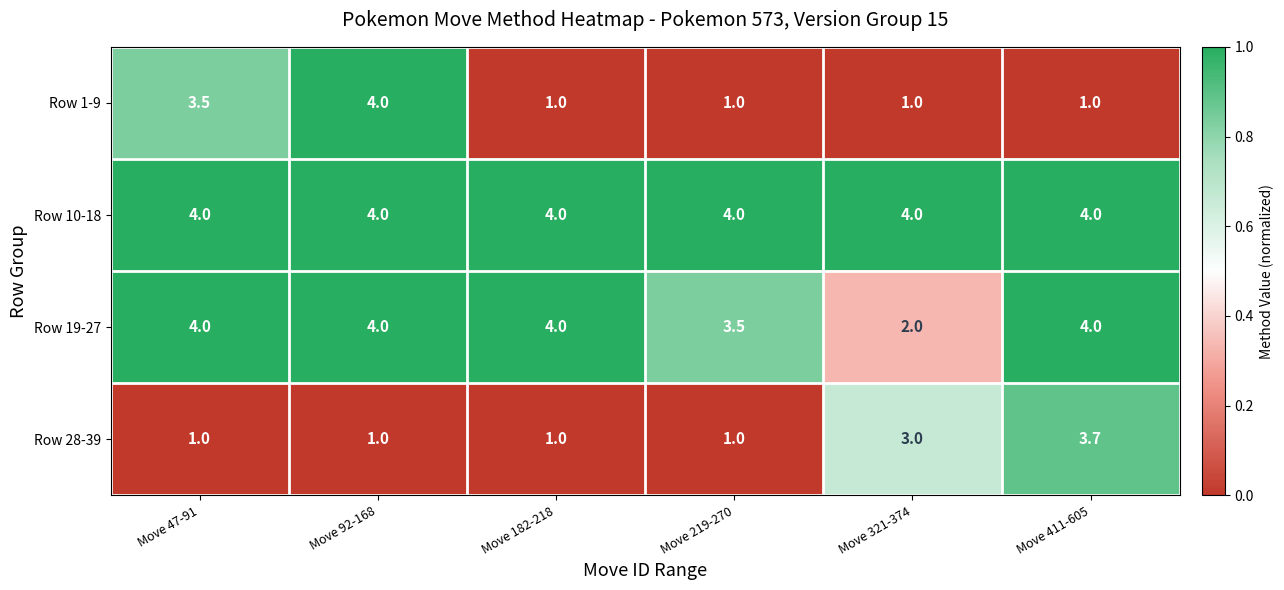

At which category is the sum across all series the highest?

Move 92-168